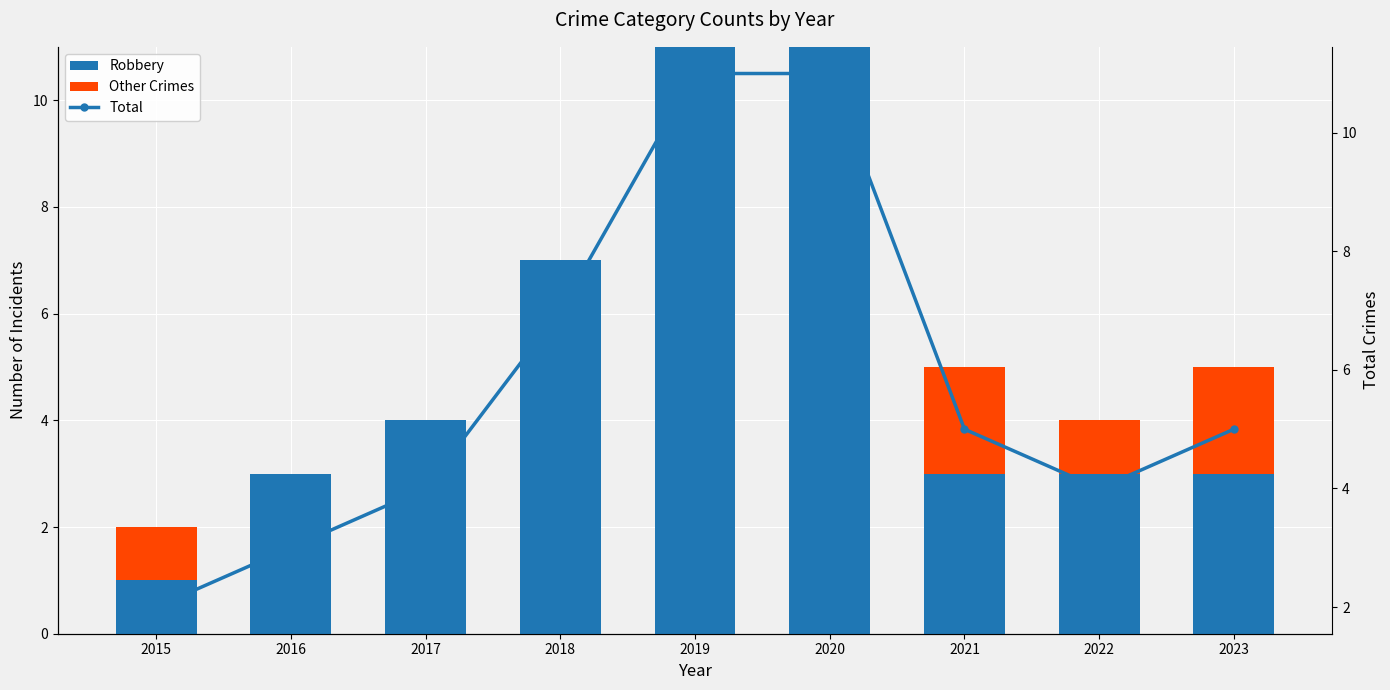

What is the value of the Total bar at the 6th from the left?

11